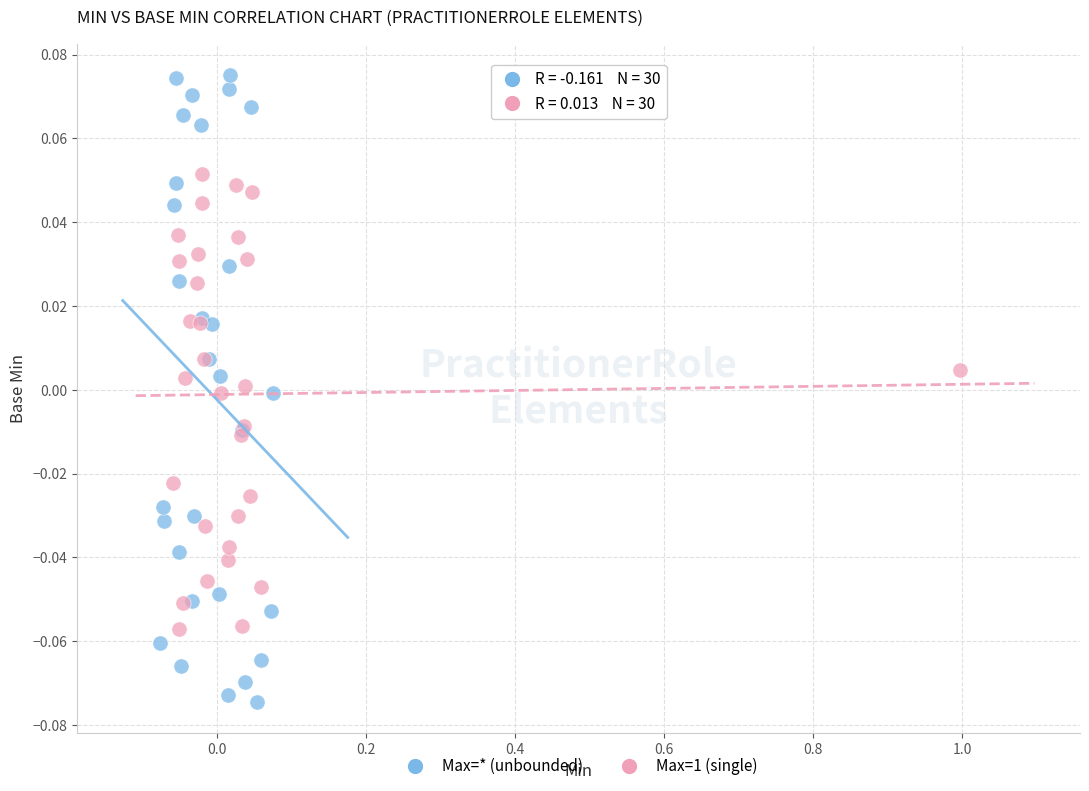

What are all the series names shown in the legend?

Max=* (unbounded), Max=1 (single)